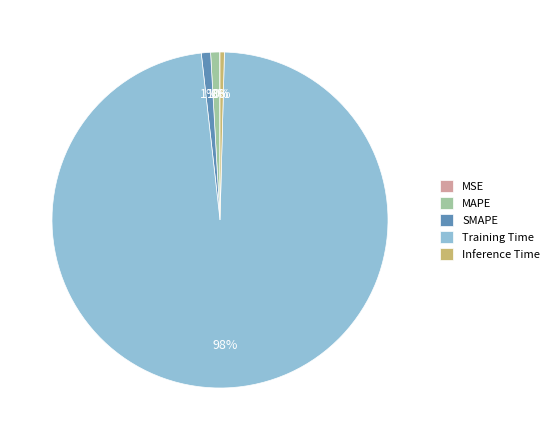

Does Inference Time account for over 50% of the chart?

No